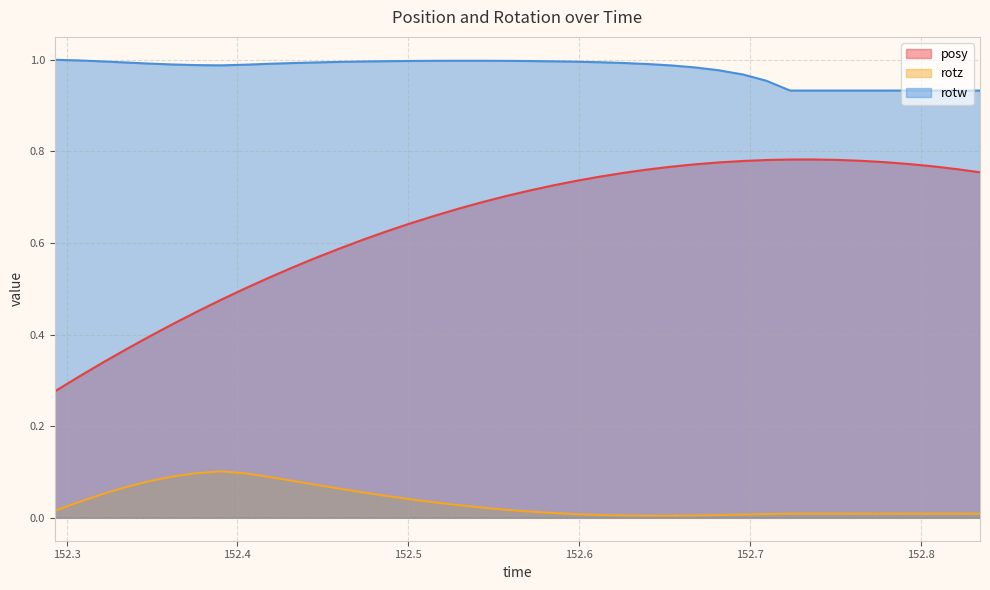

Which series has the widest spread of values?

posy